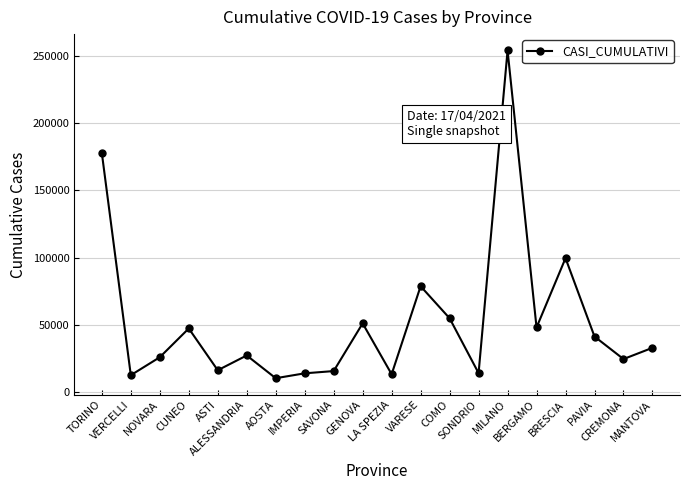

How many lines are shown in the chart?

1